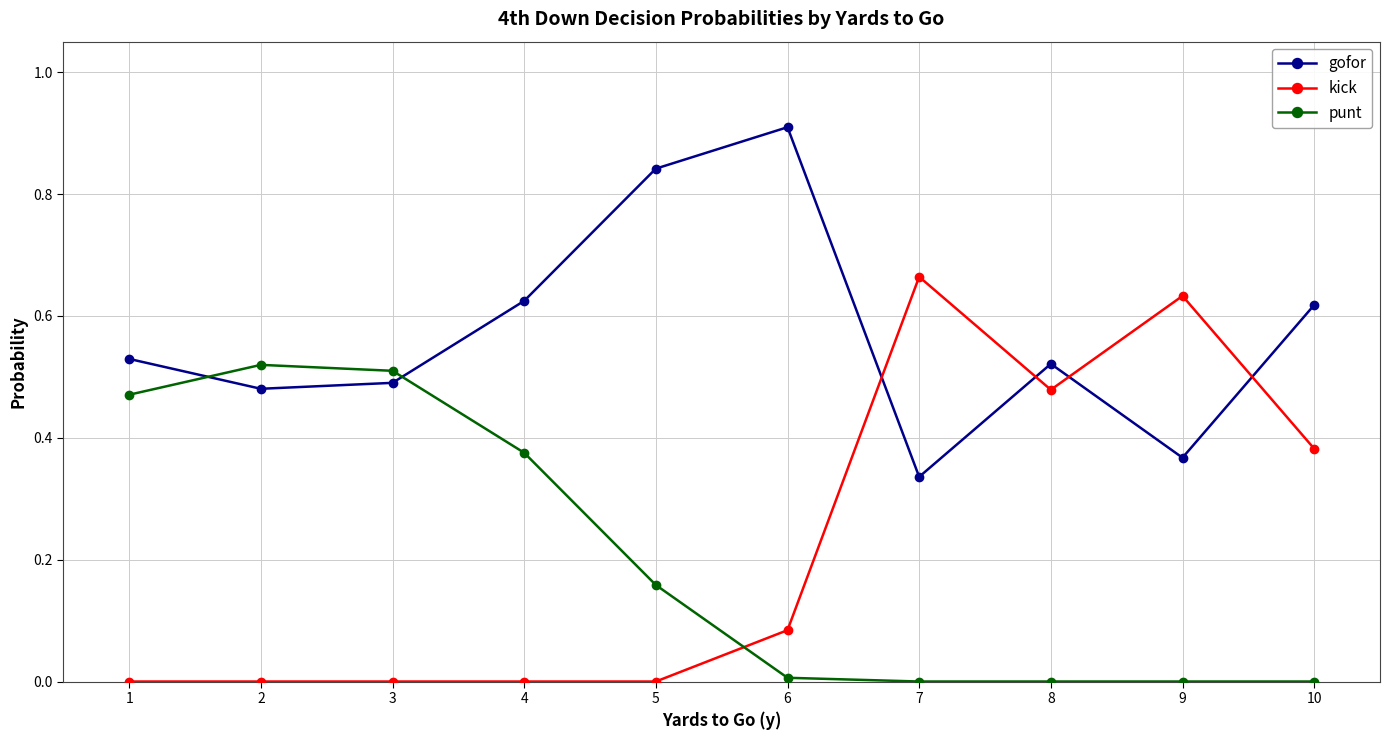

At which label does kick reach its peak?

7